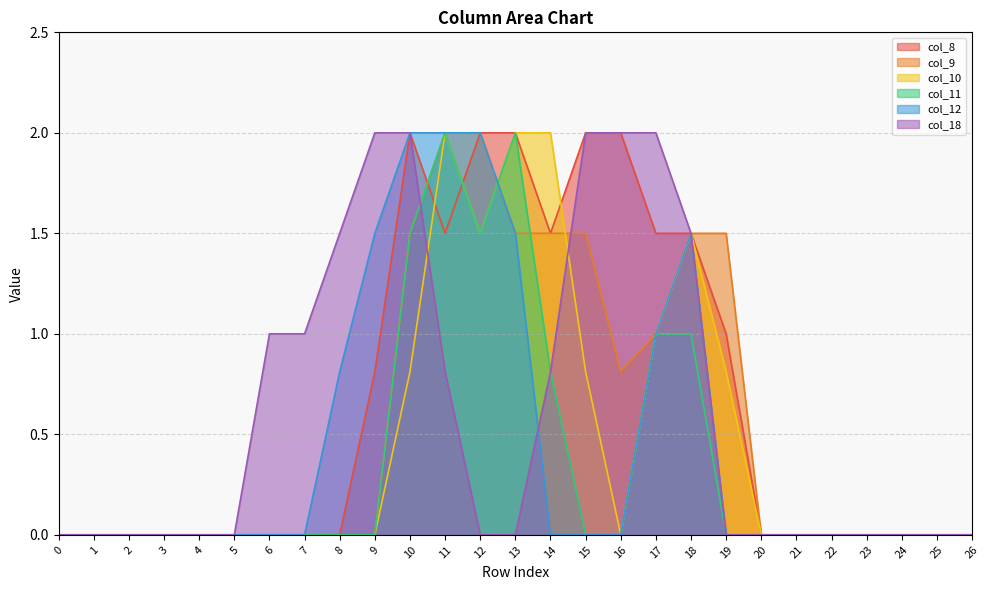

Between 9 and 21, which series saw the biggest shift?

col_18